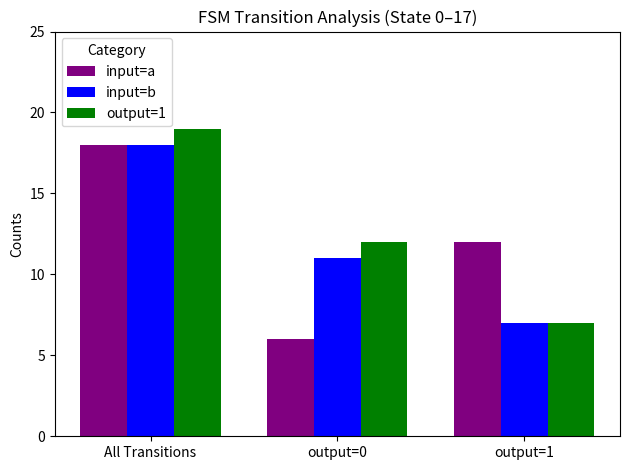

What is the sum of all input=b values?

36